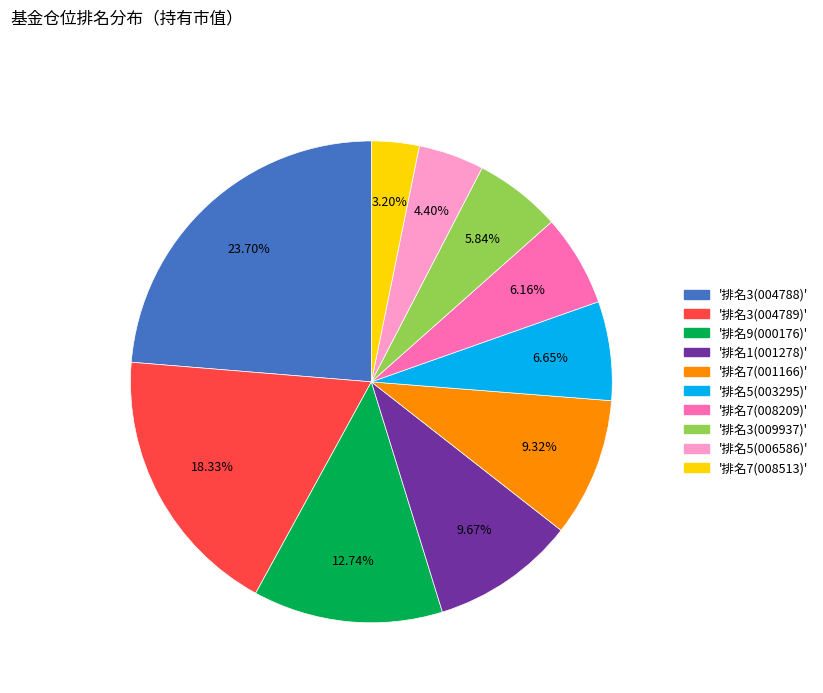

Is there a majority slice in this chart?

No